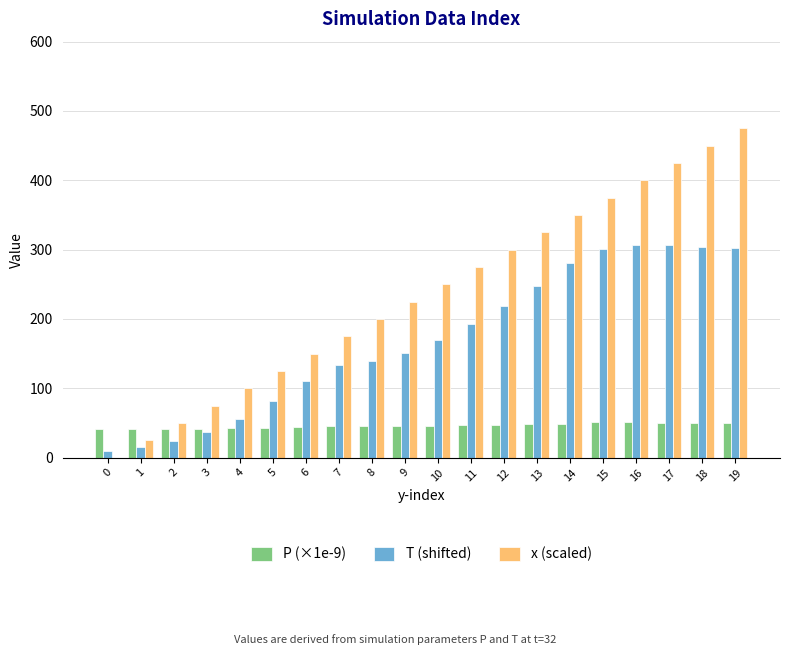

Which series has the largest total across all categories?

x (scaled)